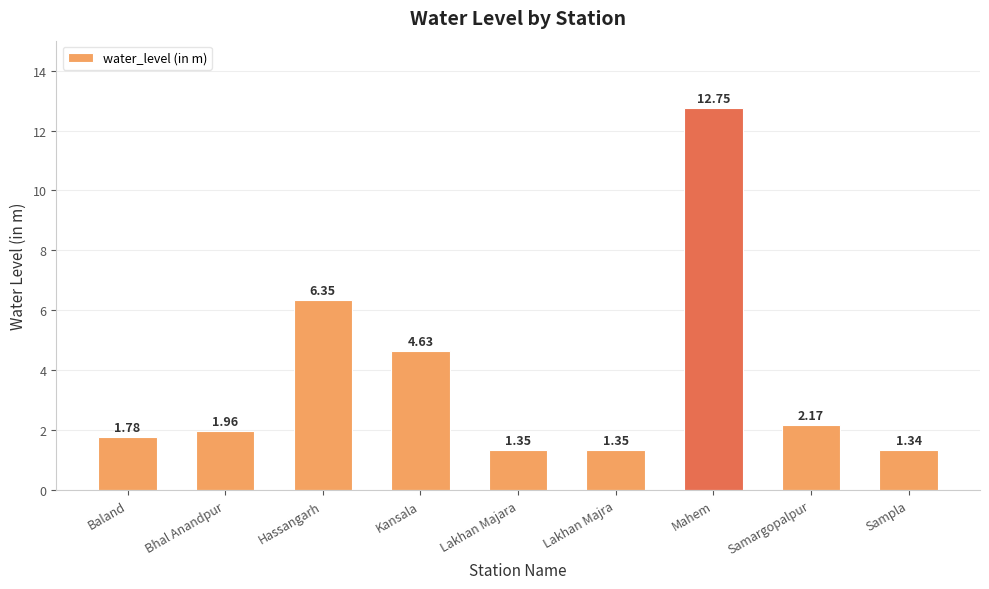

Is it true that the value at Samargopalpur is 3.2?

False